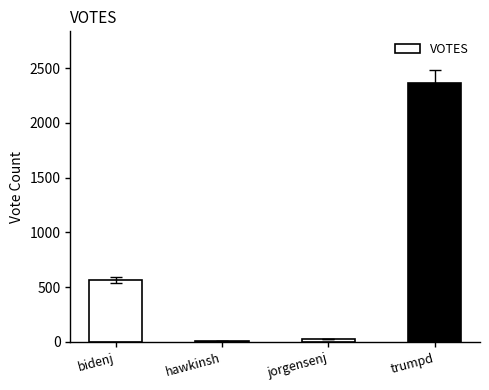

The chart shows a value of 10 at hawkinsh. True or false?

True